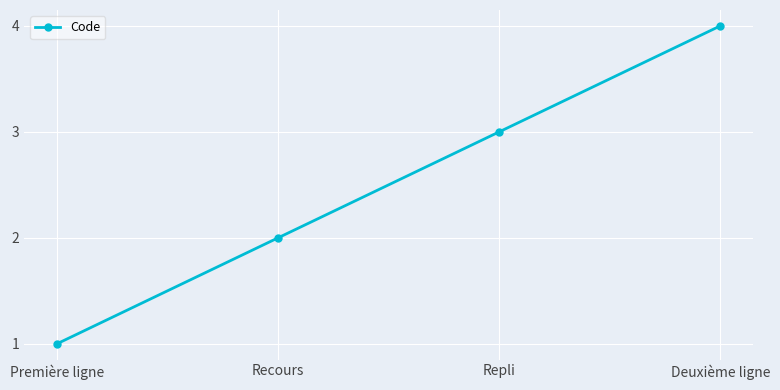

What is the approximate value at Recours?

2